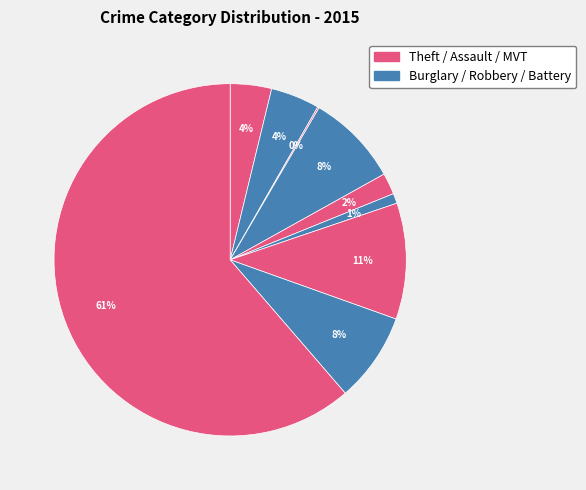

Does any single category account for the majority?

Yes